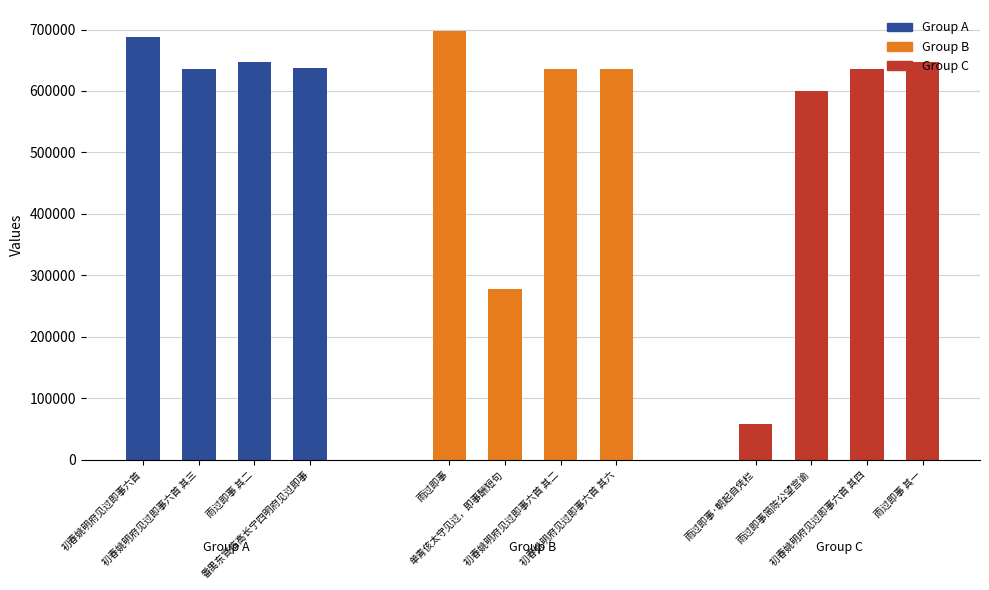

What is the approximate value at 初春姚明府见过即事六首 其三, to the nearest 10?

635980